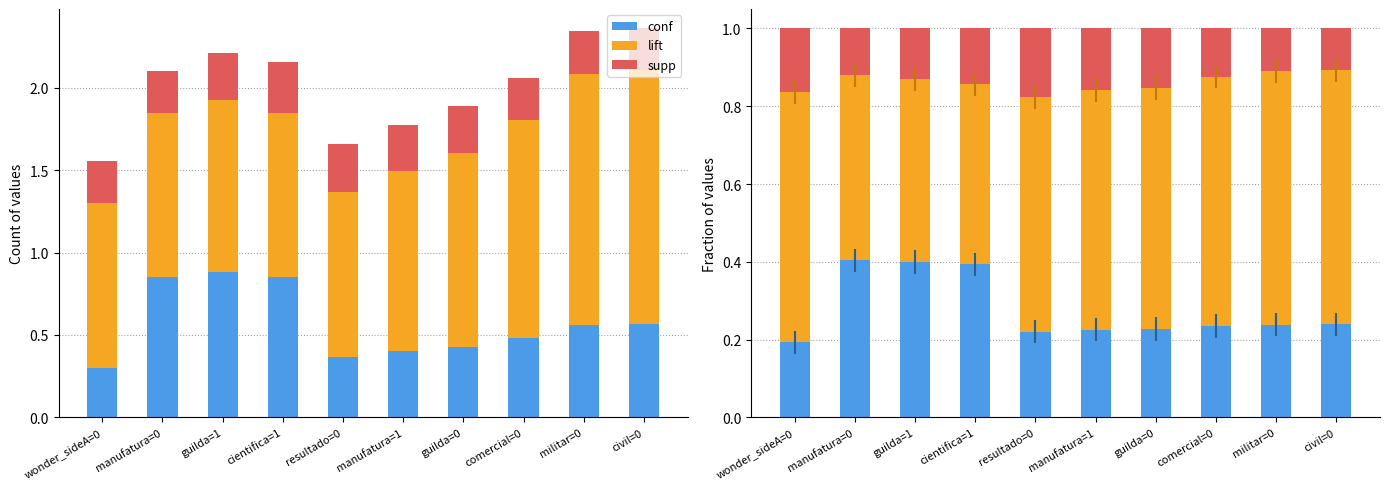

Count the number of data series in this chart.

3